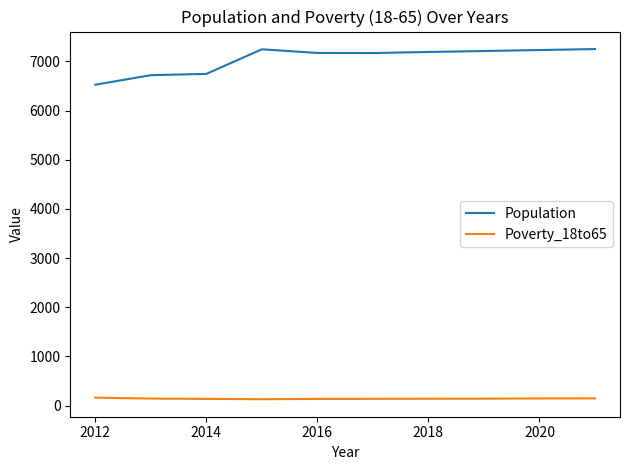

Which series has the largest total across all categories?

Population